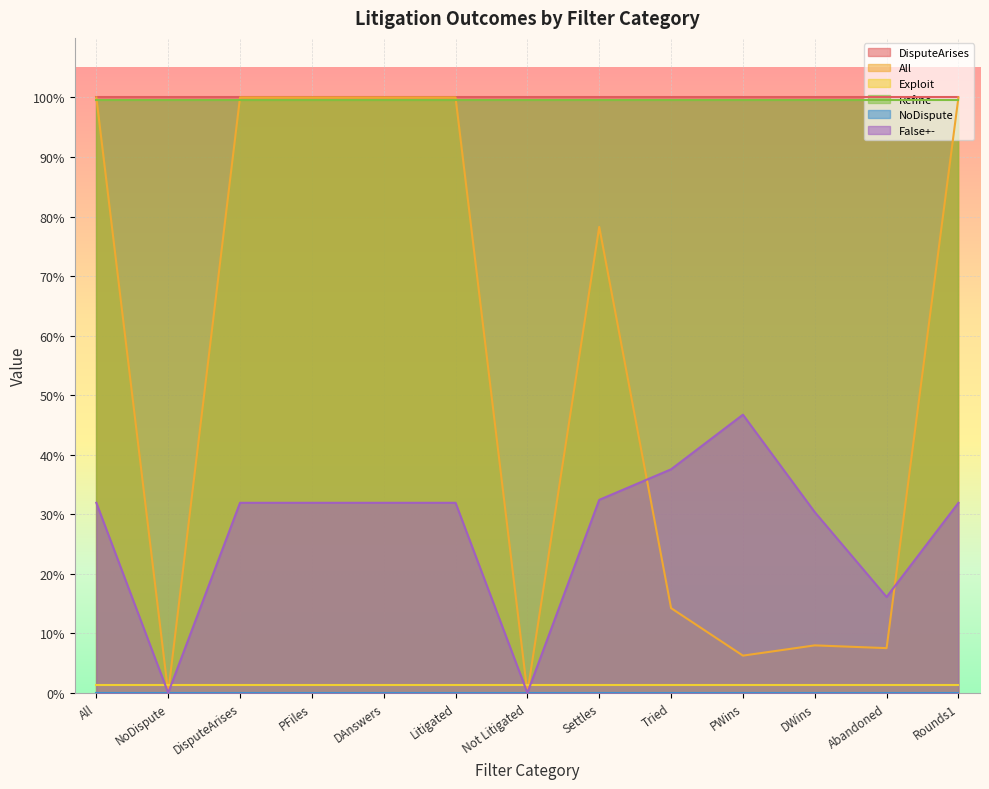

How many values in All are above zero?

11